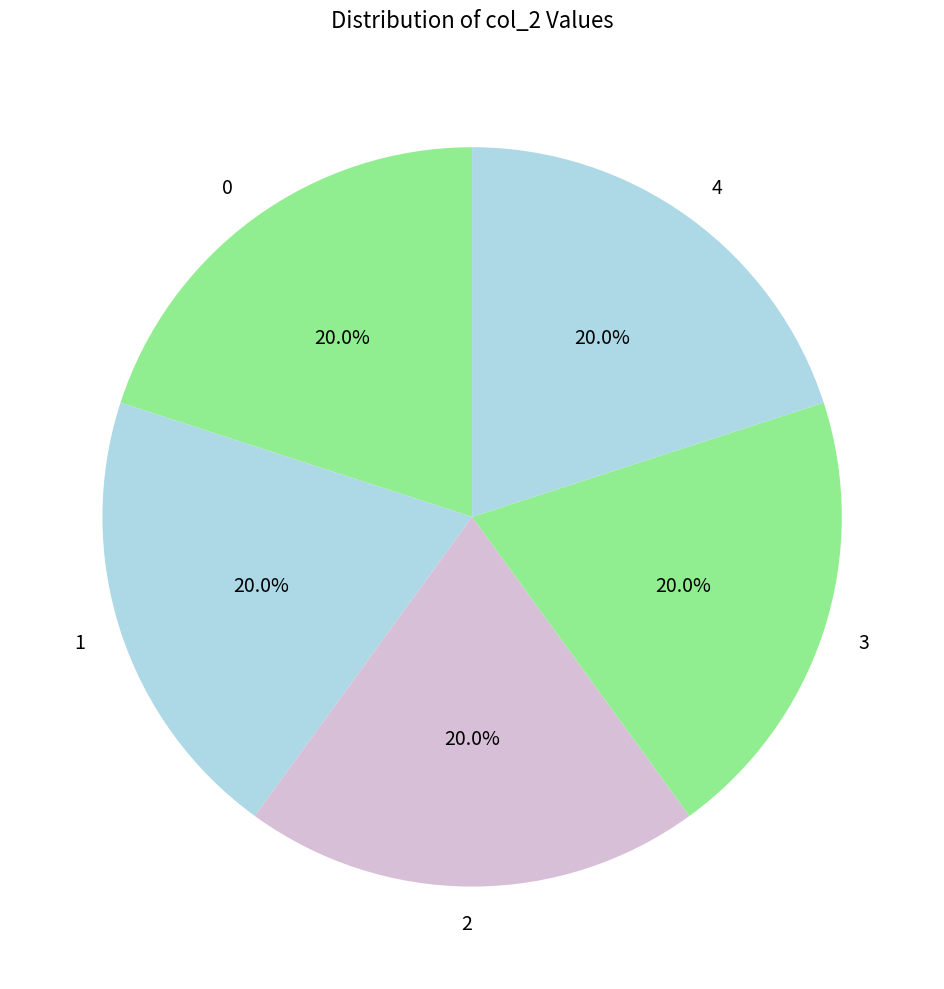

To the nearest percent, what portion does 4 represent?

20%